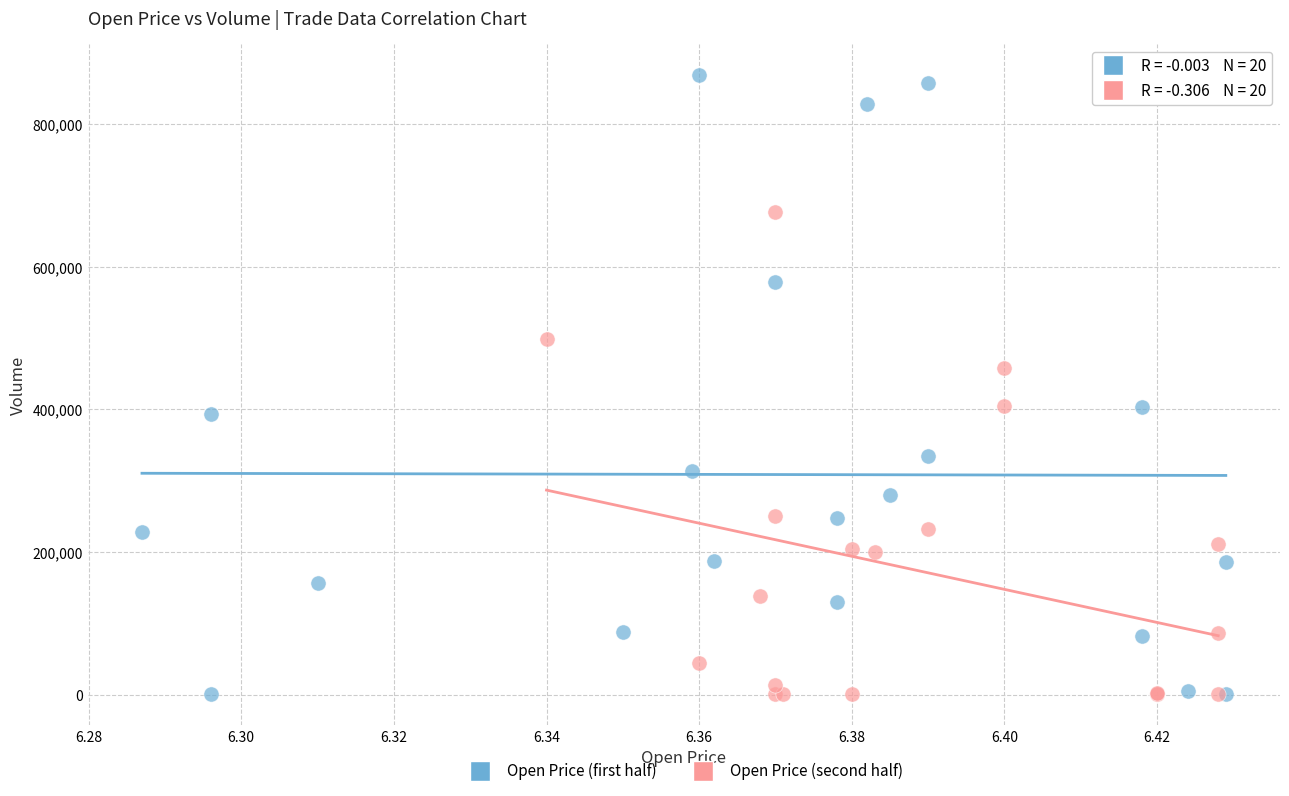

Which series has the widest spread of Y values?

Open Price (first half)